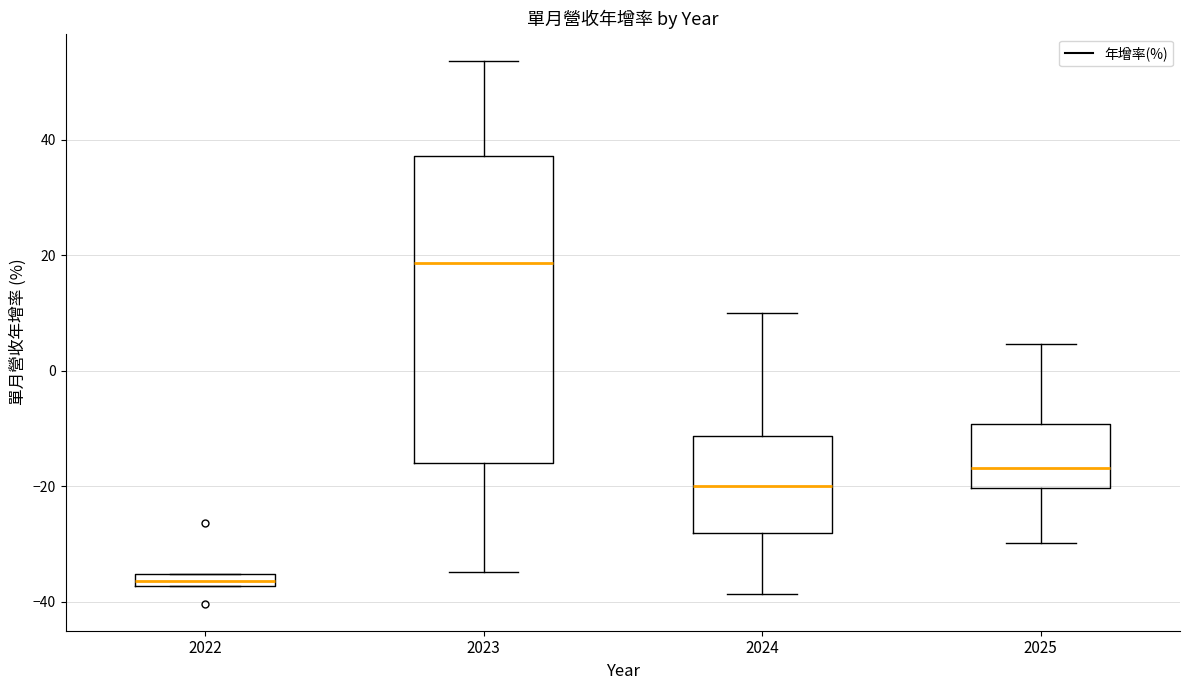

Where does the lower whisker of the box at x = 2024 end on the y-axis? The values are not printed on the chart, so give them approximately, as read against the axis.

-38